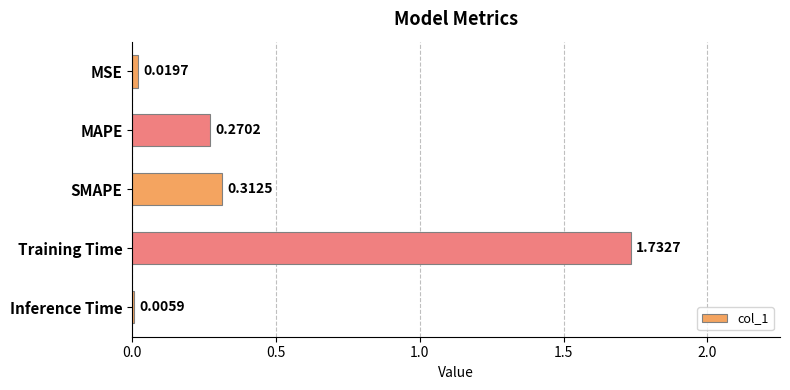

Where is the data nearest to the value 0?

Inference Time